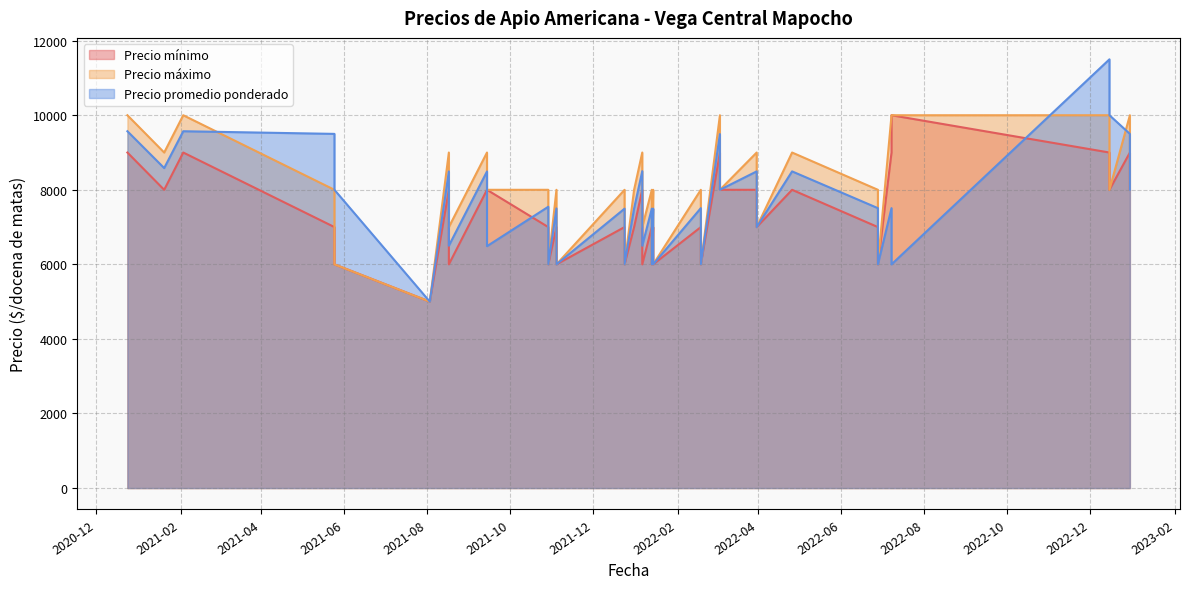

True or false: Precio mínimo has more than 1 points higher than both neighbors.

True